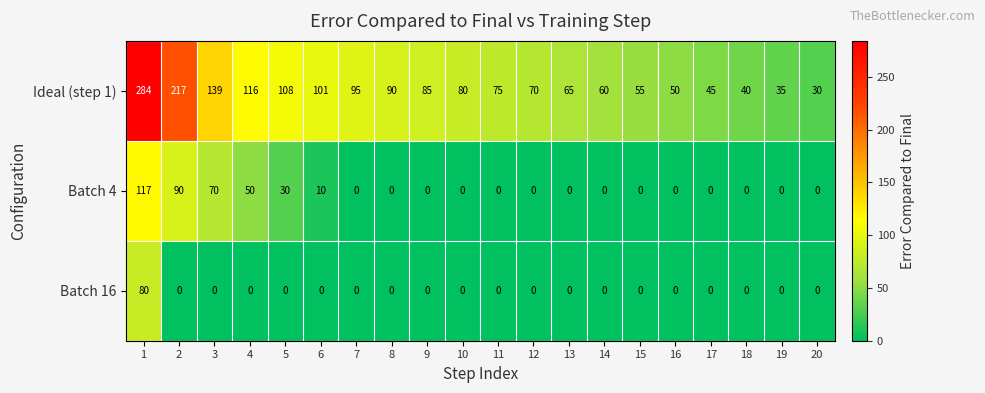

What is the difference between the Ideal (step 1) values at 4 and 19?

81